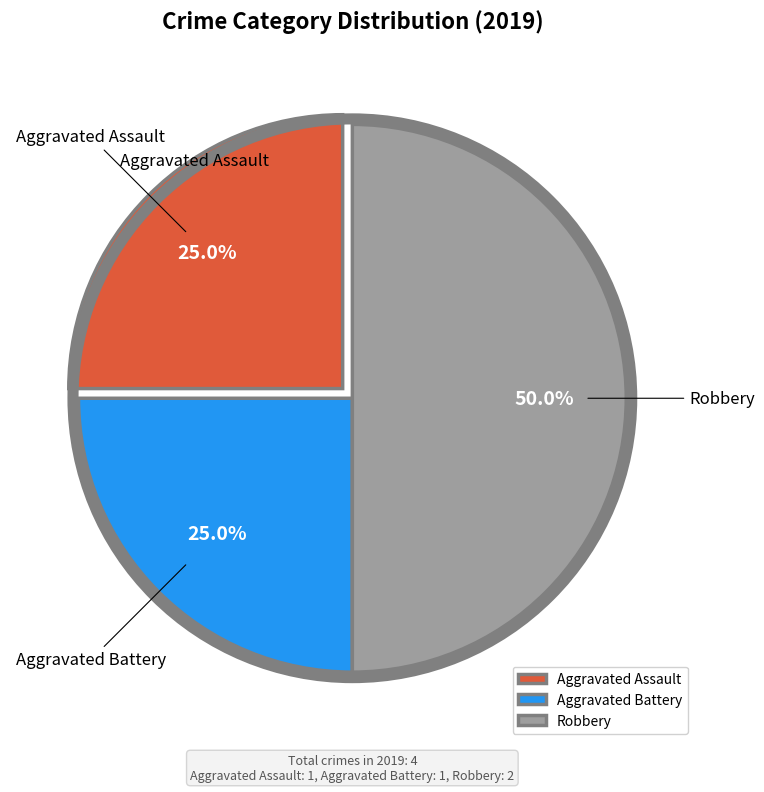

Which category has the biggest portion of the pie?

Robbery